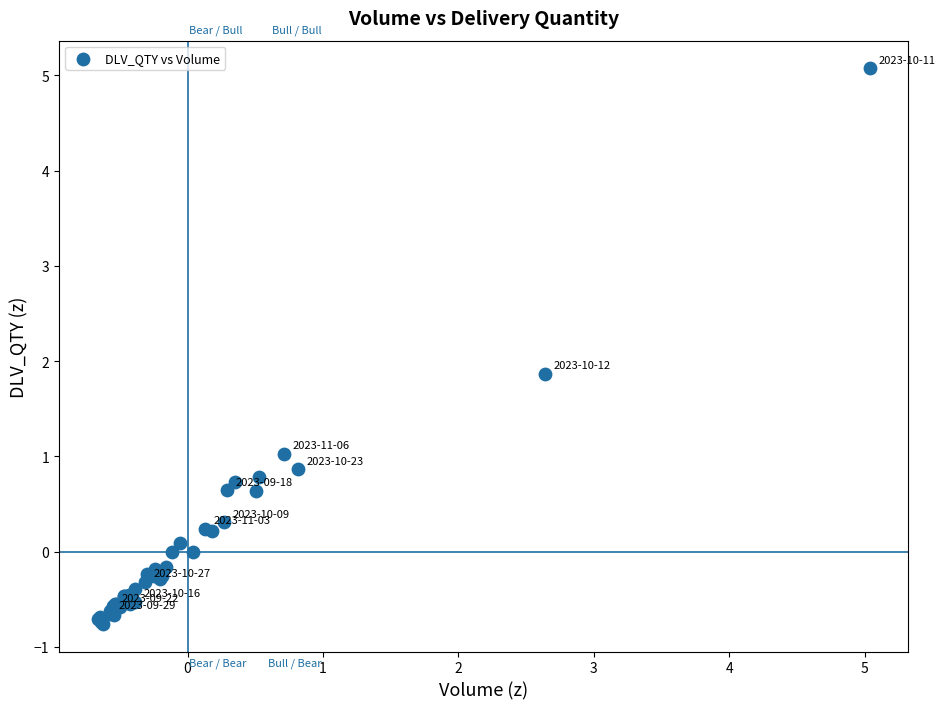

What Y value in the scatter plot is closest to 2?

1.9